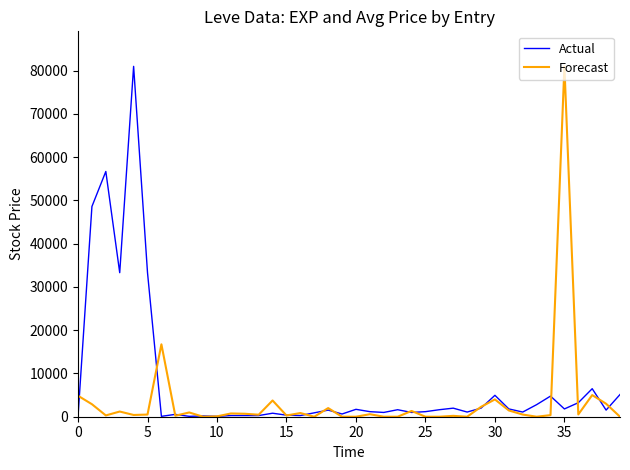

List the series in order of their overall mean, lowest first.

Forecast, Actual